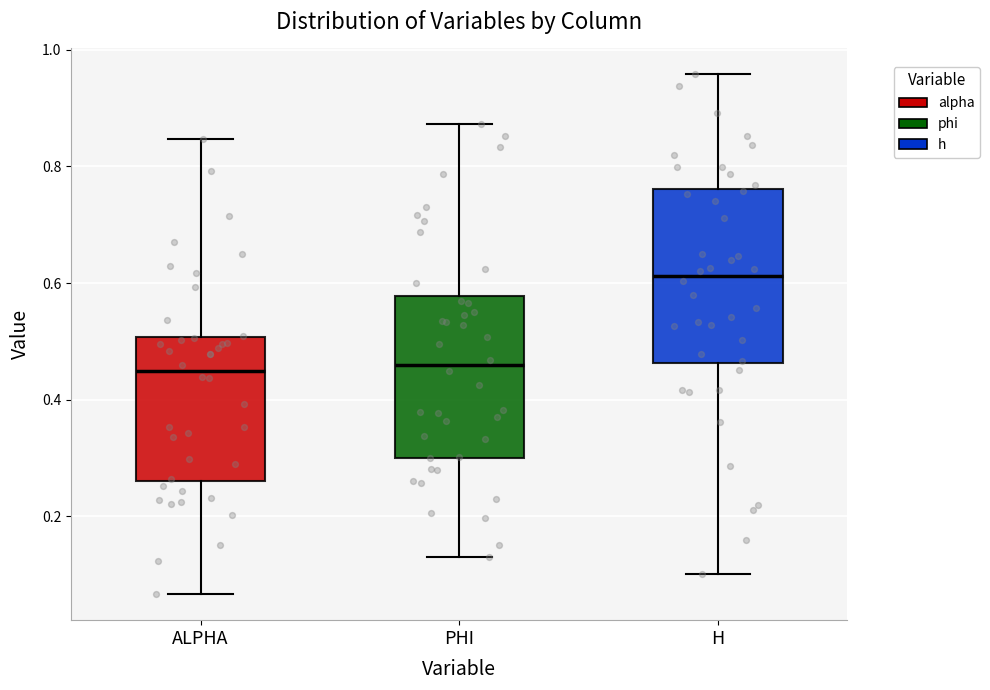

Which box is the tallest, from its lower edge to its upper edge?

H